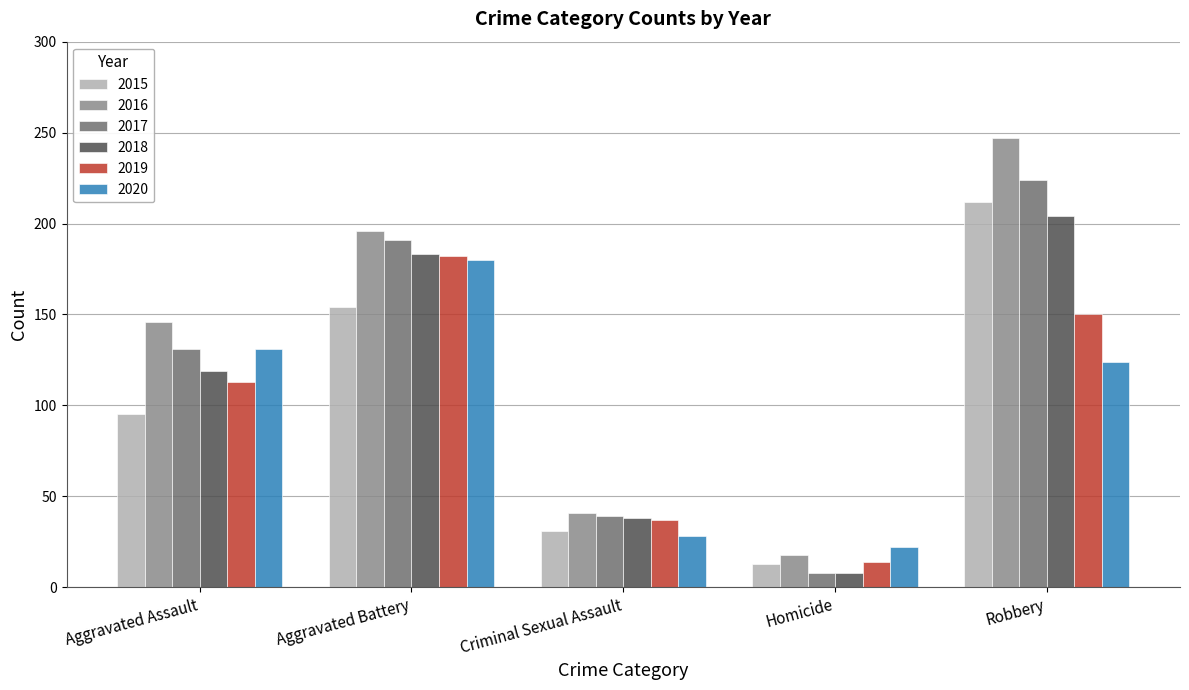

What is the label of the 2nd bar from the left?

Aggravated Battery